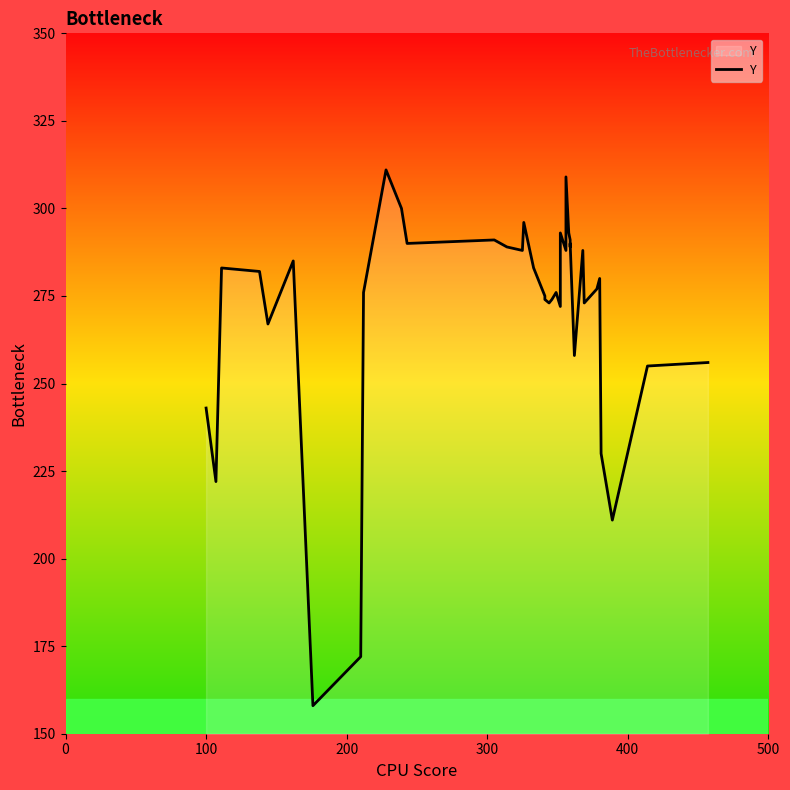

Is this an area chart (filled region under the line)?

No